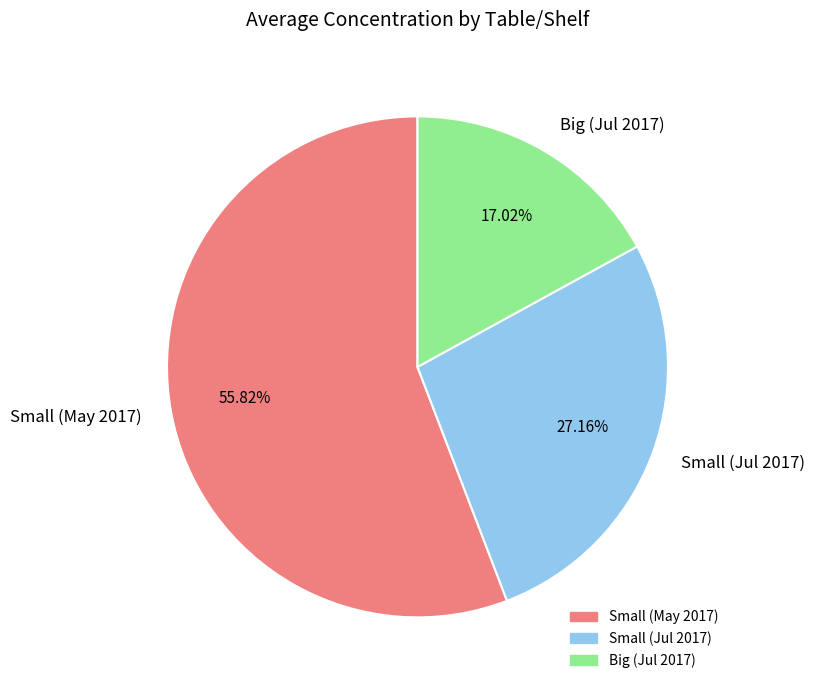

Is there any slice that represents more than half of the pie?

Yes